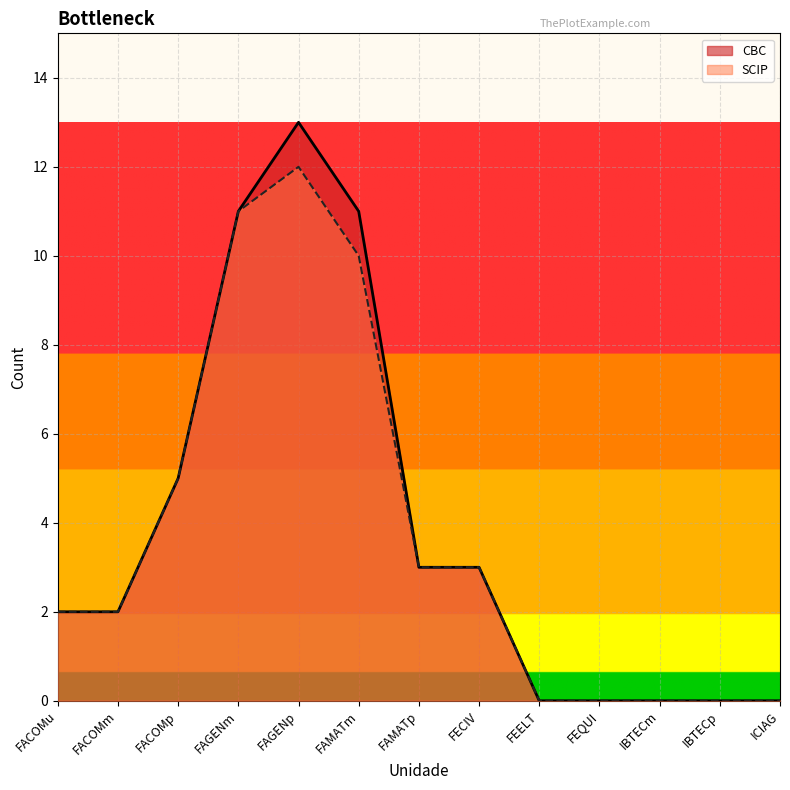

Rank the series by their average value, from lowest to highest.

SCIP, CBC